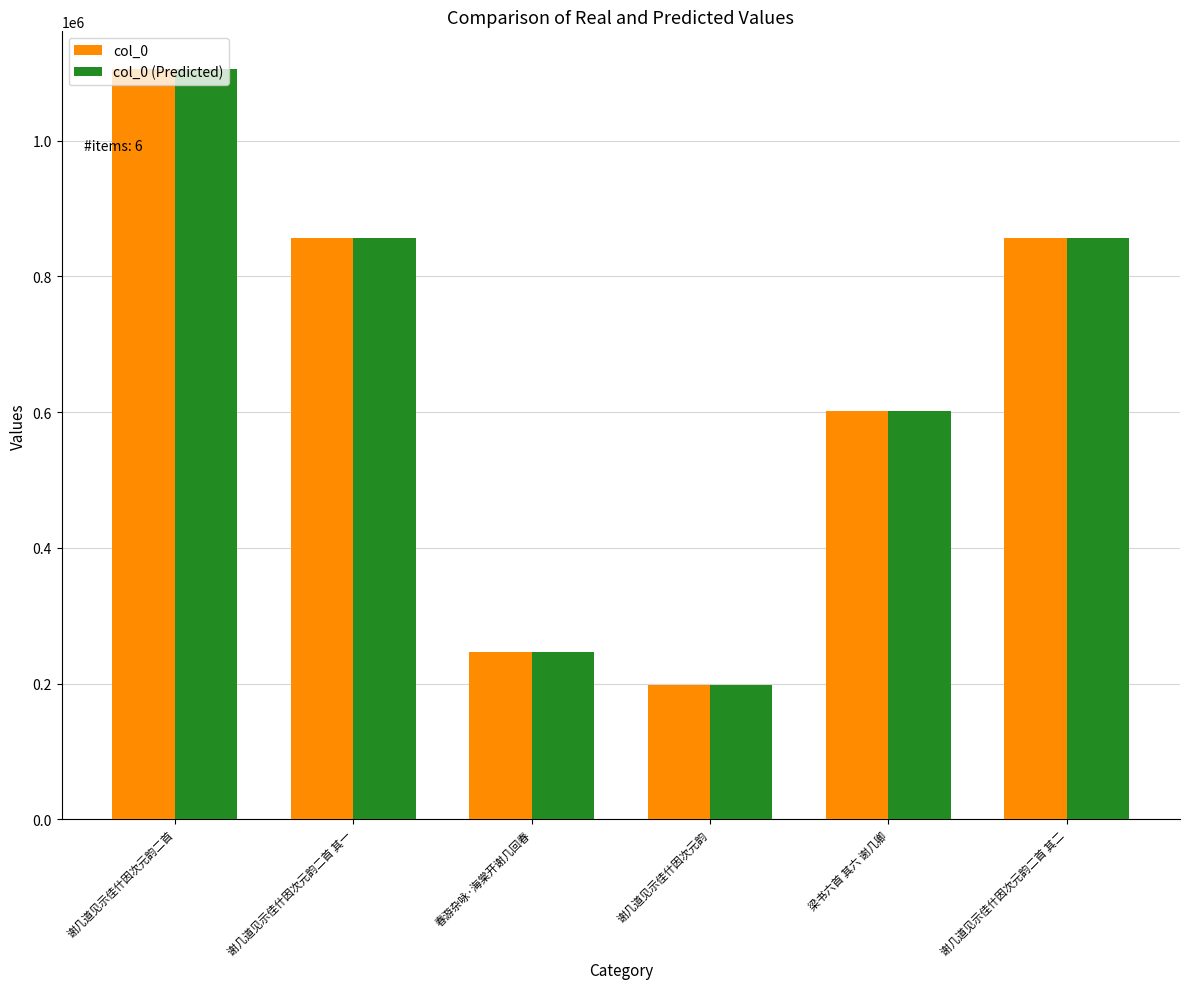

Does the chart contain any negative values?

No